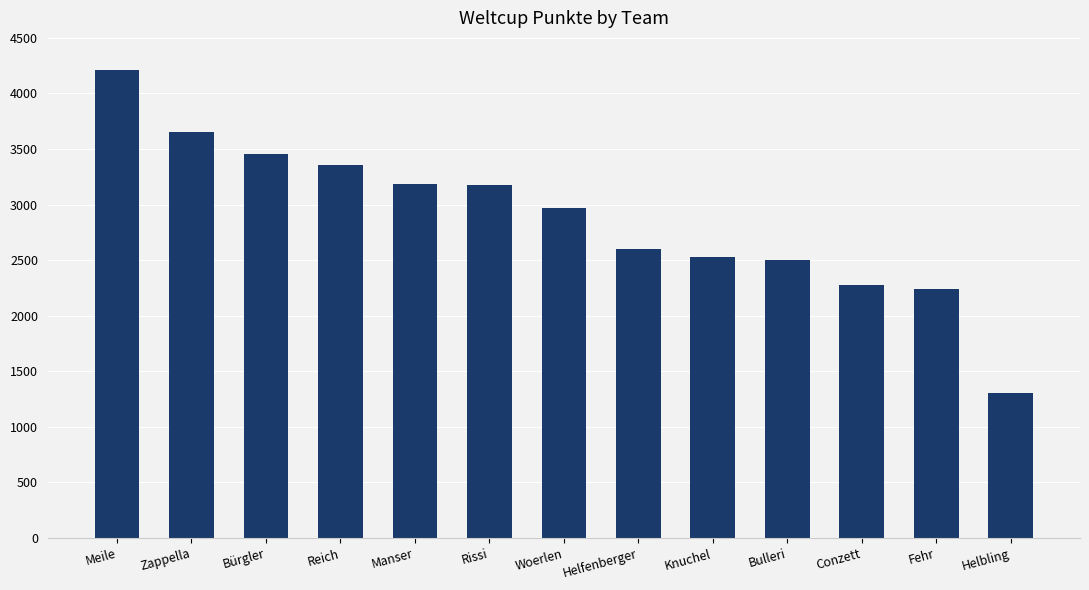

True or false: the data shows 3355 at Reich.

True